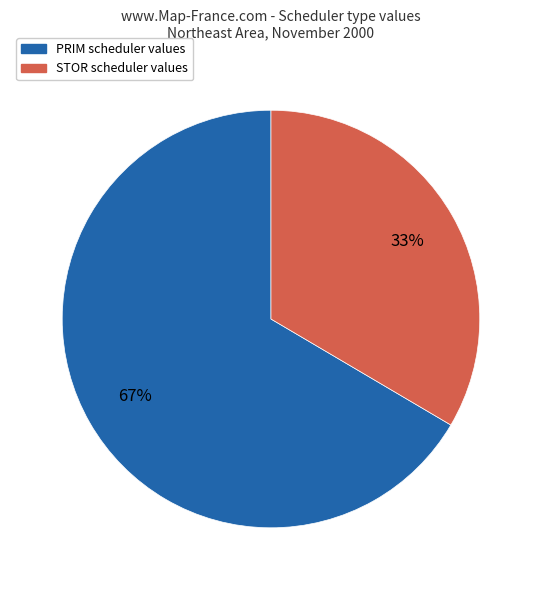

What is the smallest slice in the pie chart?

STOR scheduler values